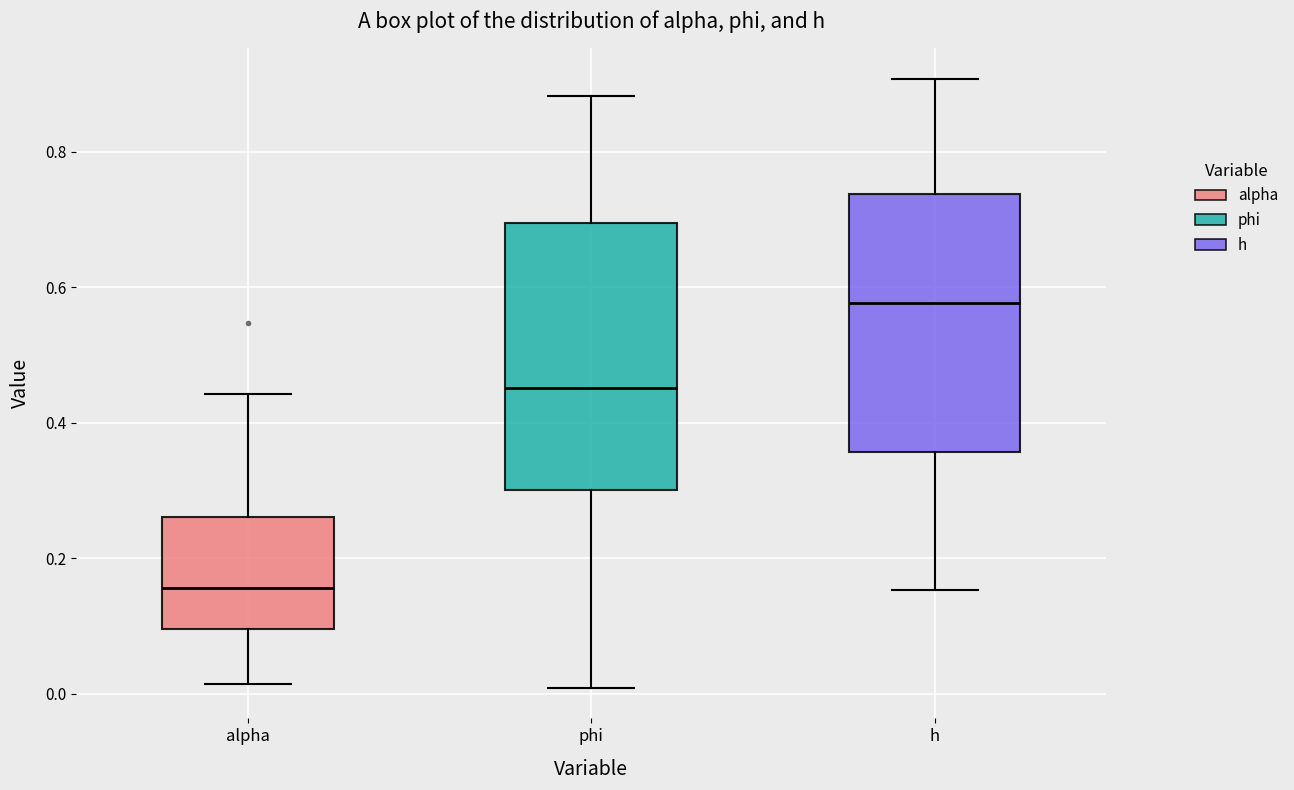

Reading left to right, read every box against the y-axis: the position of its median line, the range the box covers, and the ends of its whiskers. The values are not printed on the chart, so give them approximately, as read against the axis.

alpha: median 0.16, box 0.10 to 0.26, whiskers 0.02 to 0.44
phi: median 0.46, box 0.30 to 0.70, whiskers 0.00 to 0.88
h: median 0.58, box 0.36 to 0.74, whiskers 0.16 to 0.90